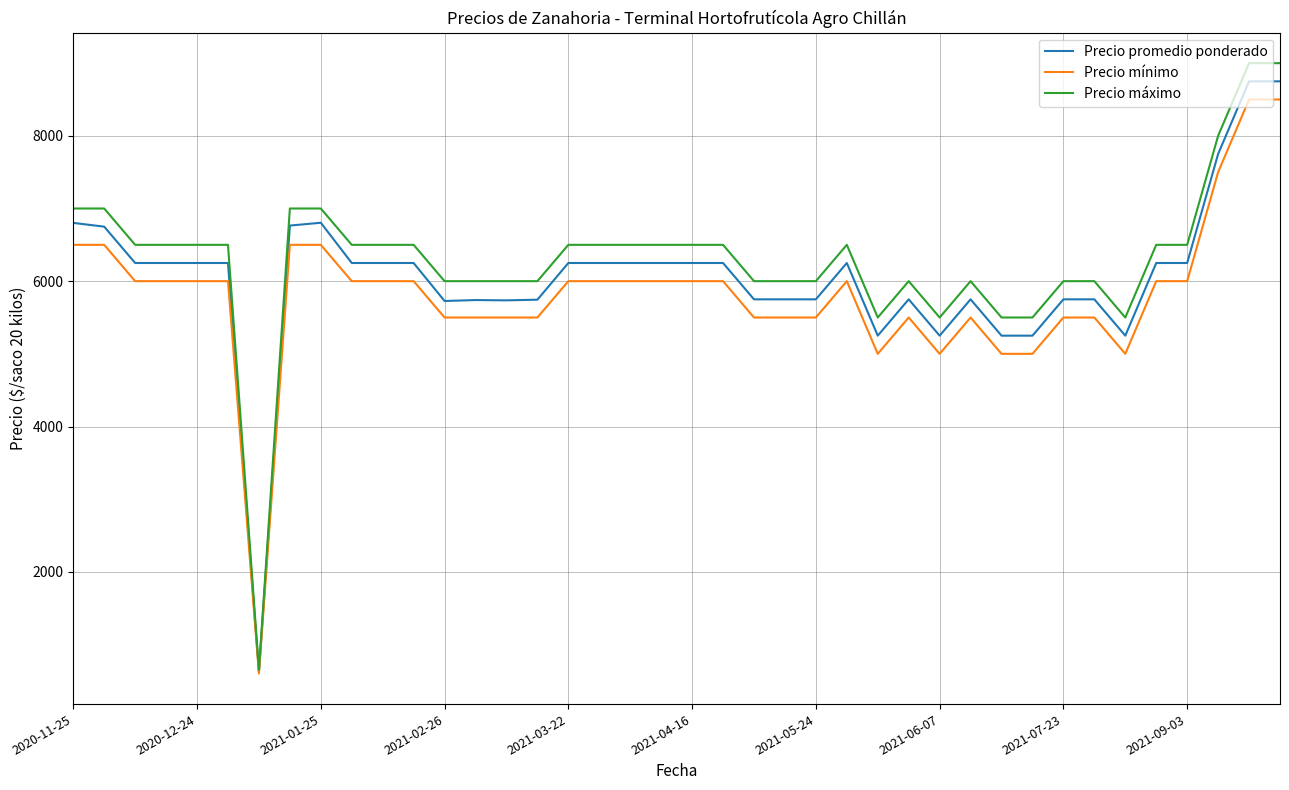

What is the minimum value for Precio promedio ponderado?

625